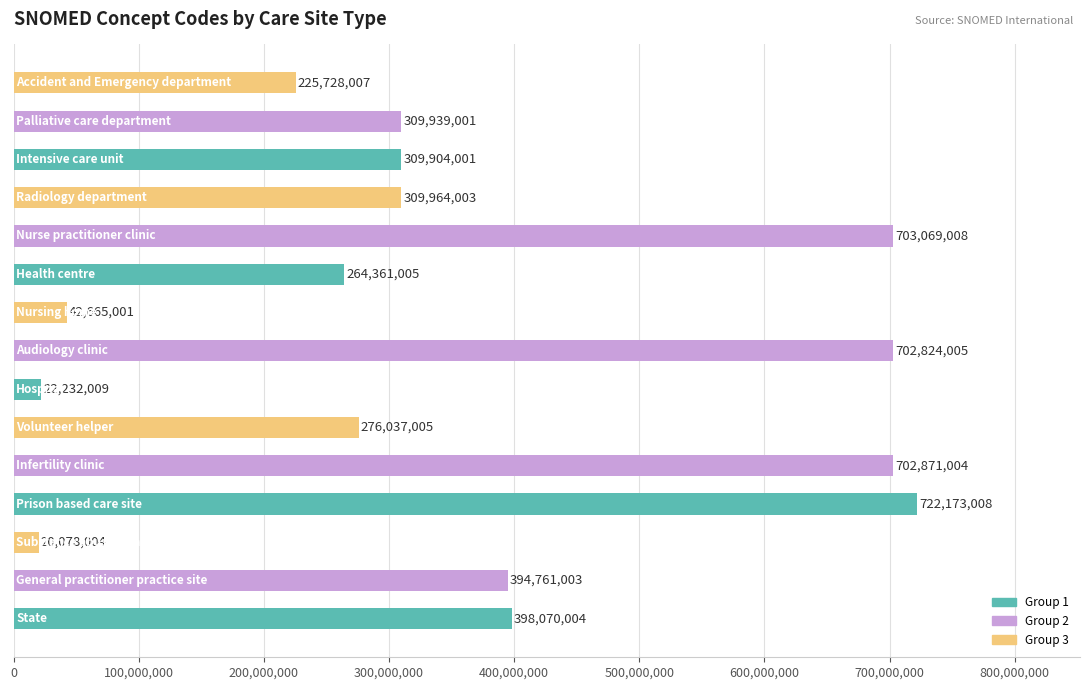

What is the average value?

360311738